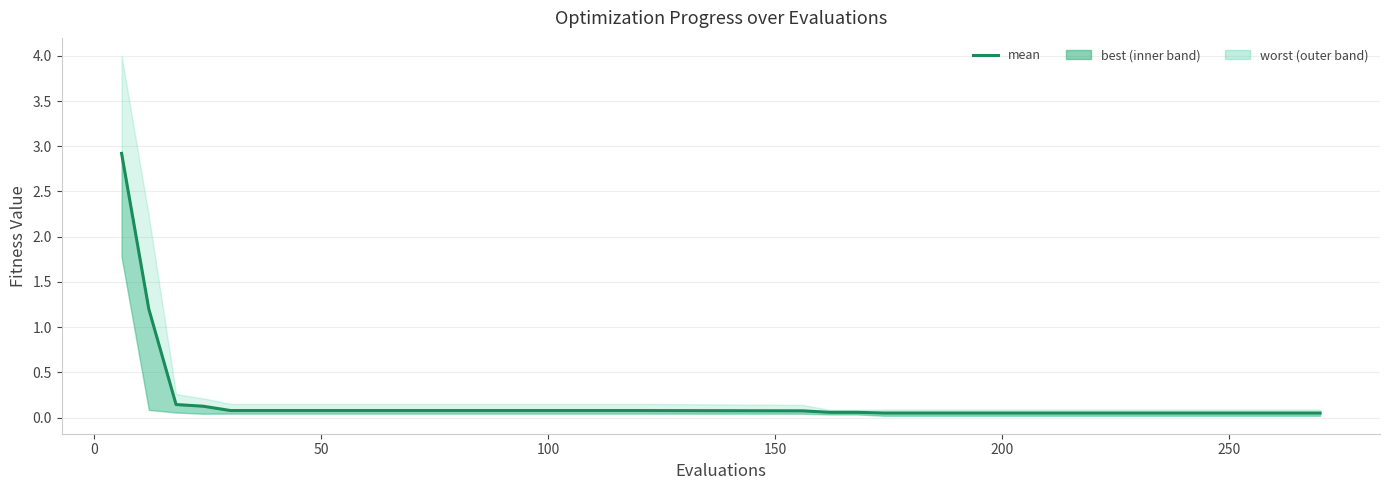

The value at 24 is 0.1. True or false?

False